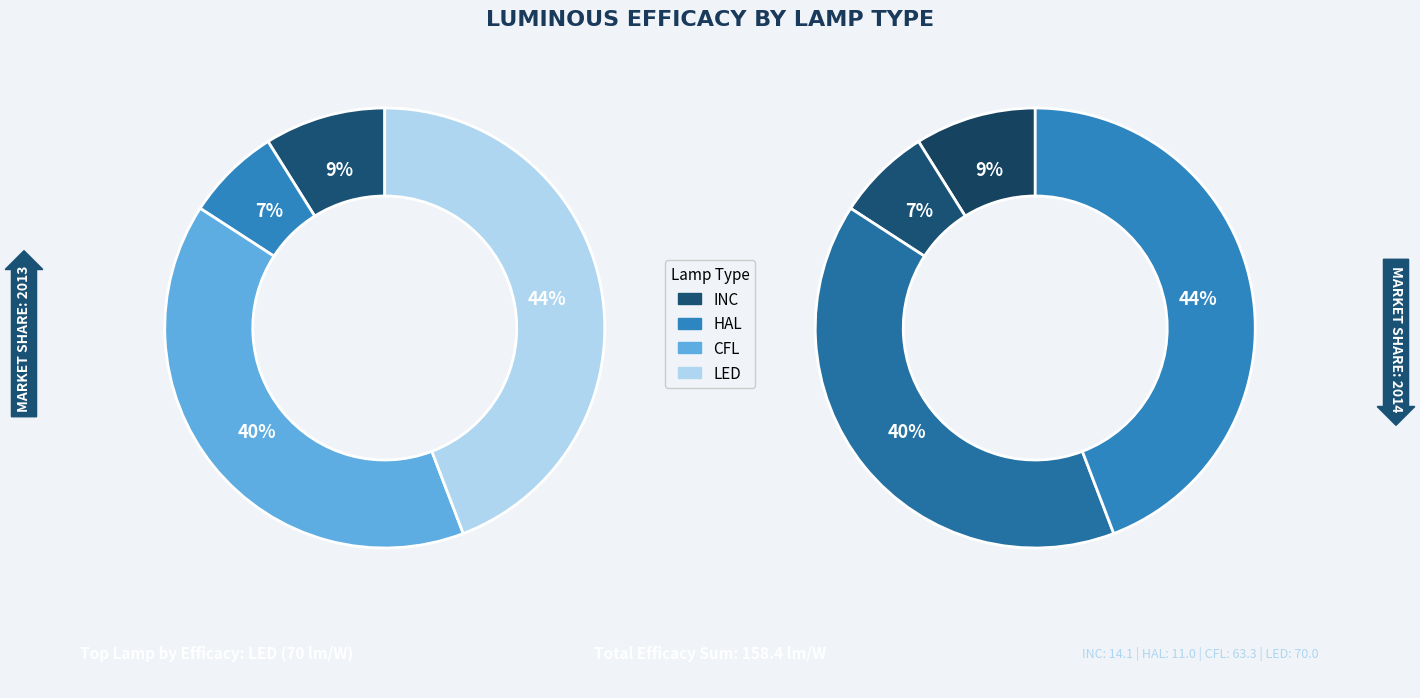

Does CFL represent more than half of the total?

No